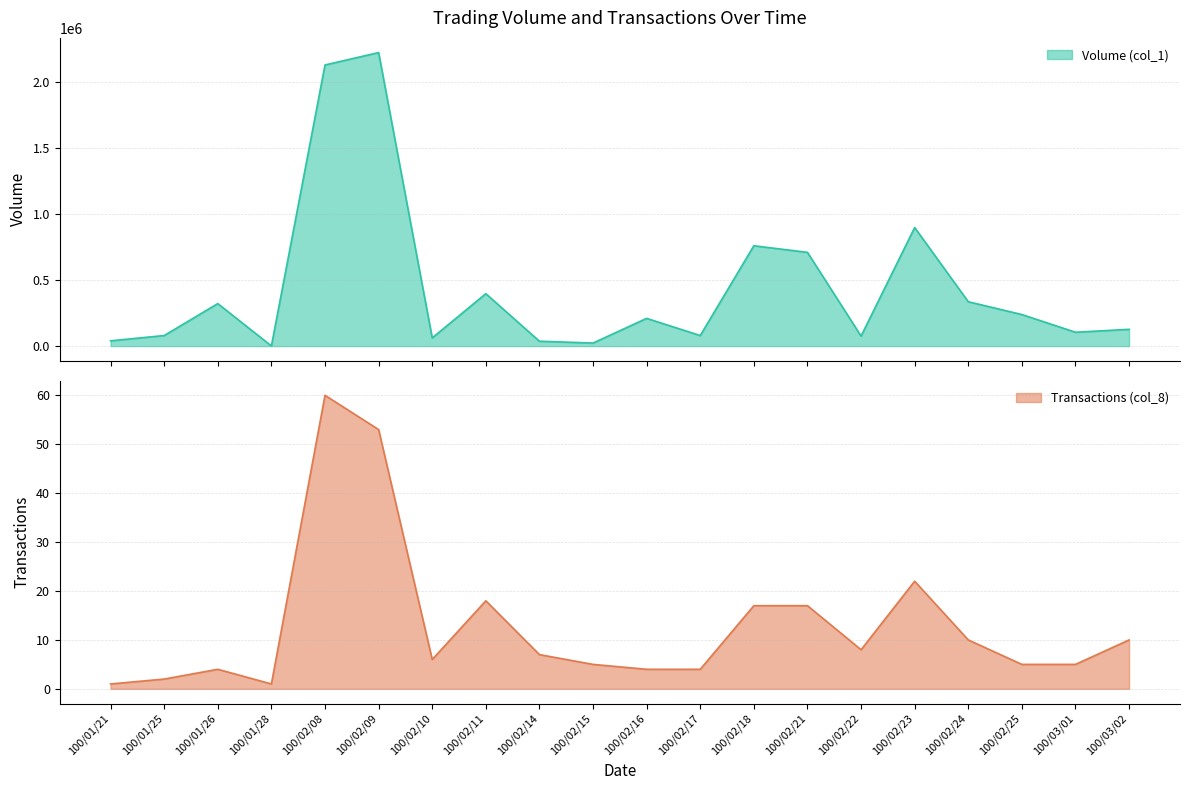

What is the average value of the Transactions (col_8) series?

13